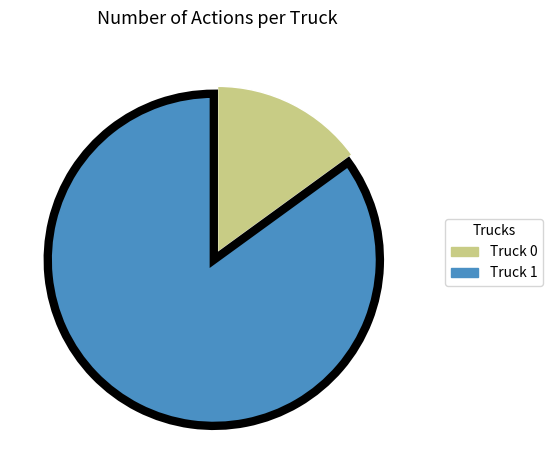

Combined, do Truck 1 and Truck 0 account for over 50%?

Yes